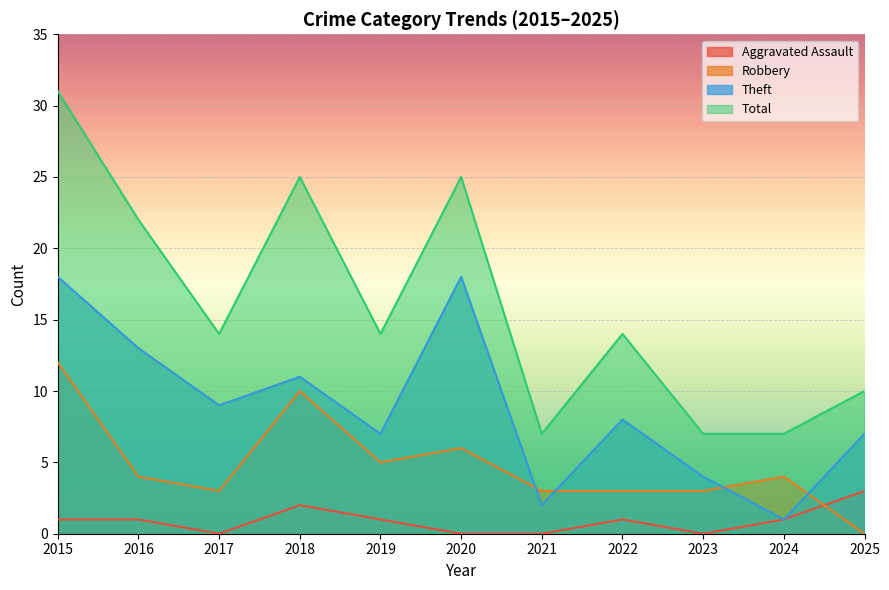

Count the Total values in the range 7 to 25.

10